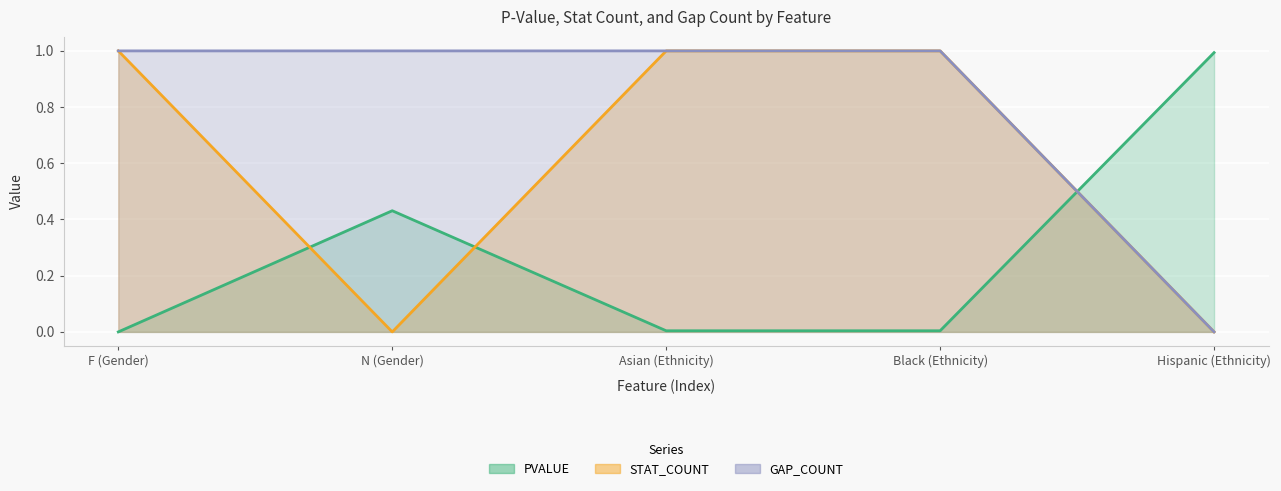

What is the difference between the maximum and minimum values in the STAT_COUNT series?

1.0